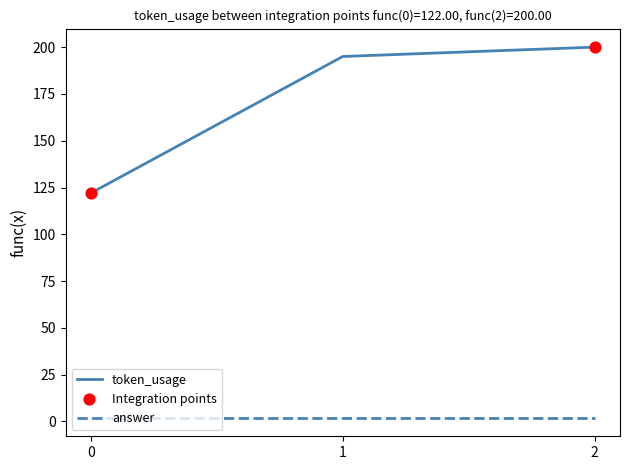

Which series changed the most between 0 and 1?

token_usage